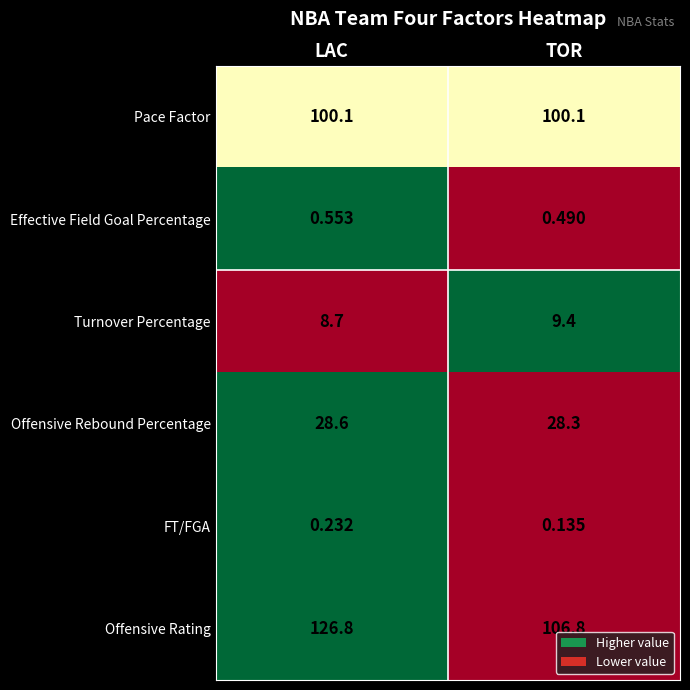

List the series in order of their peak value, highest first.

Offensive Rating, Pace Factor, Offensive Rebound Percentage, Turnover Percentage, Effective Field Goal Percentage, FT/FGA